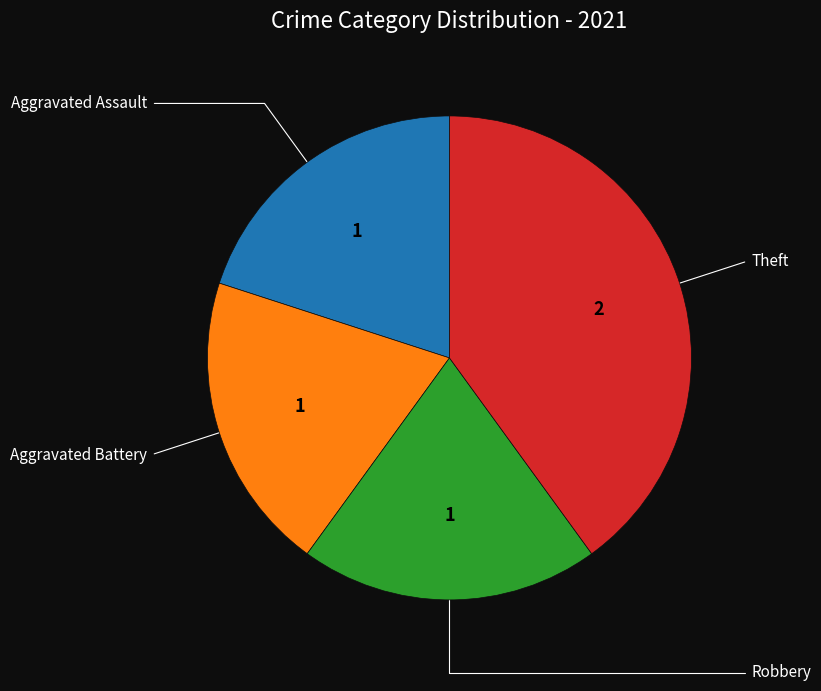

Count the number of slices in the pie.

4